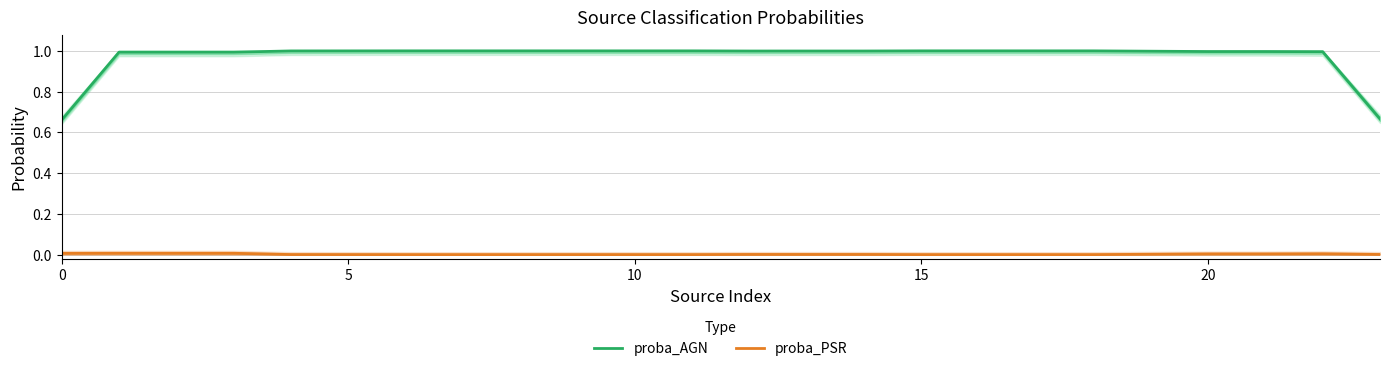

Count the number of categories in the chart.

20